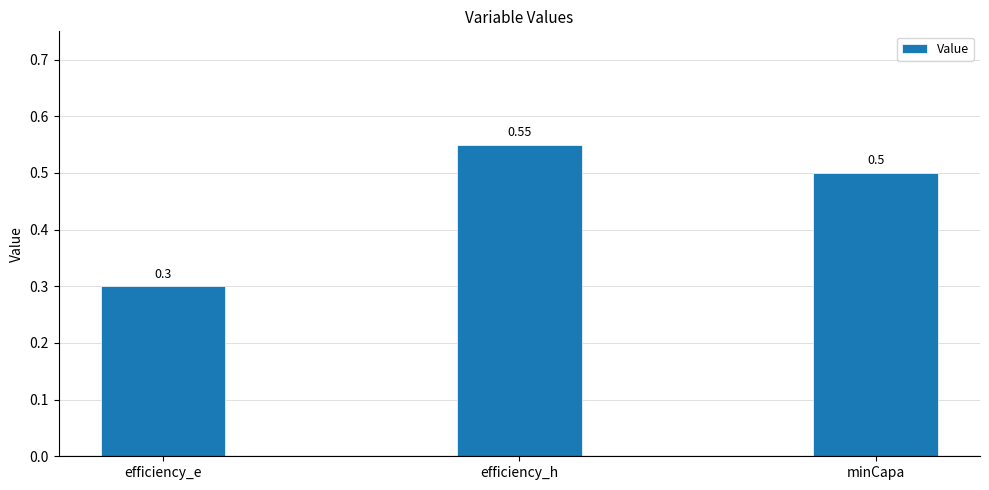

What is the change in value from efficiency_e to minCapa?

+0.2